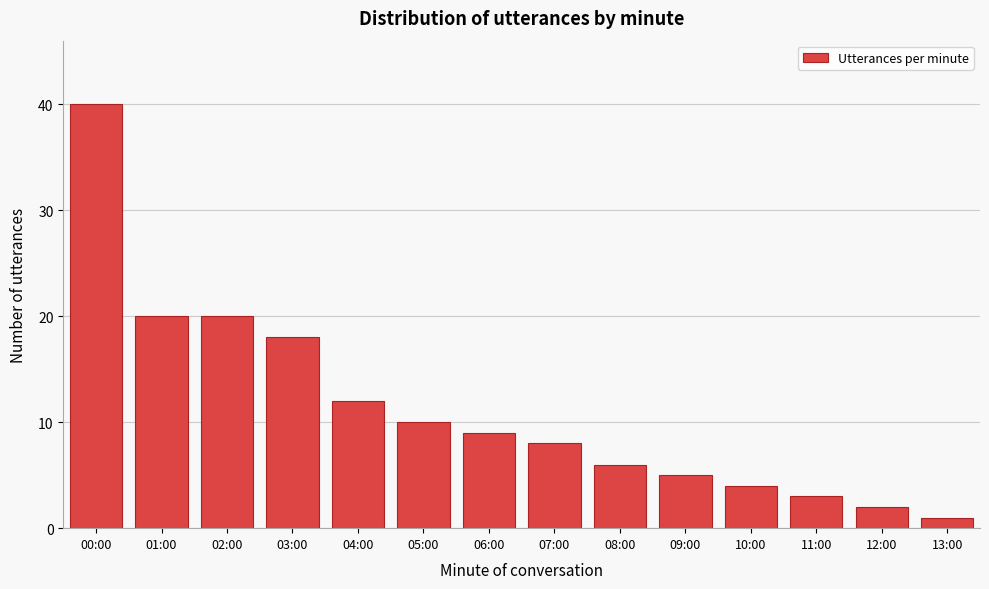

Reading left to right, what are all the values shown in this chart?

00:00=40	01:00=20	02:00=20	03:00=18	04:00=12	05:00=10	06:00=9	07:00=8	08:00=6	09:00=5	10:00=4	11:00=3	12:00=2	13:00=1